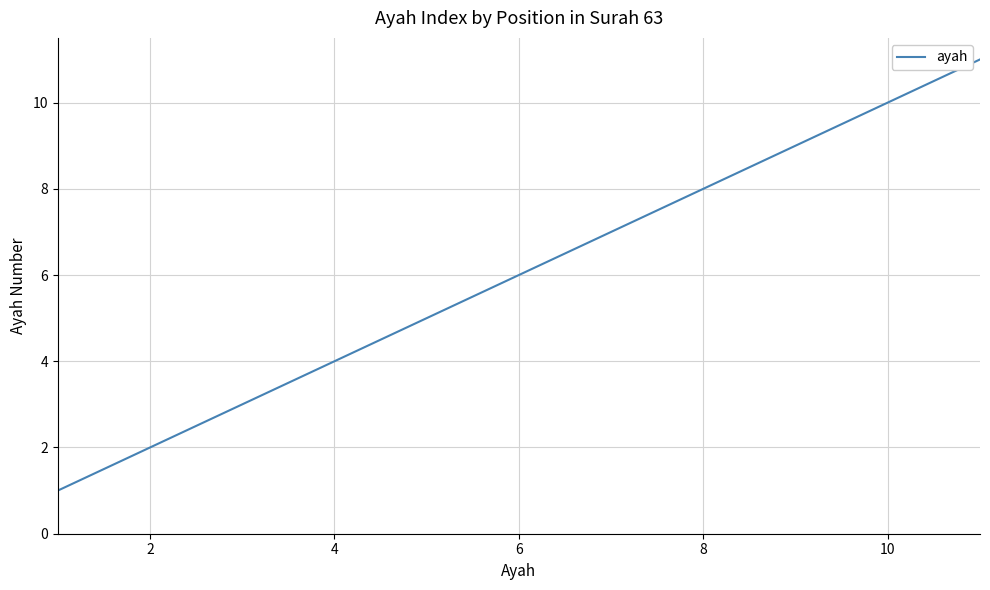

What is the difference between the maximum and minimum values?

10